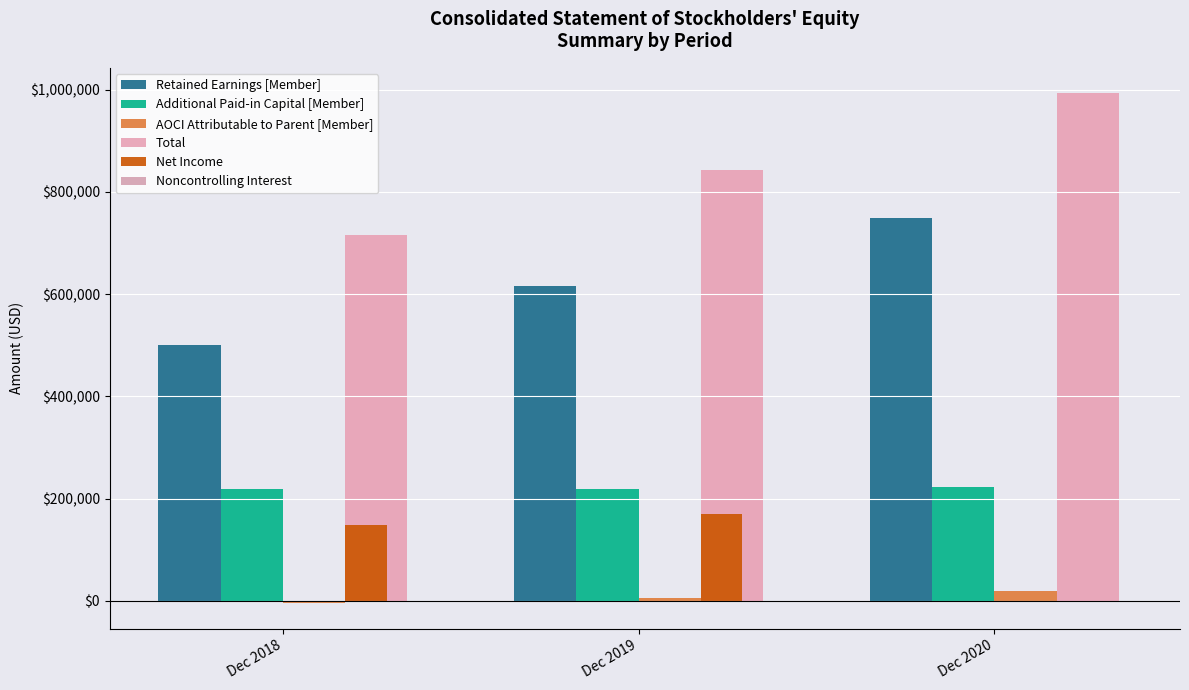

What is the maximum value shown in the chart?

992852